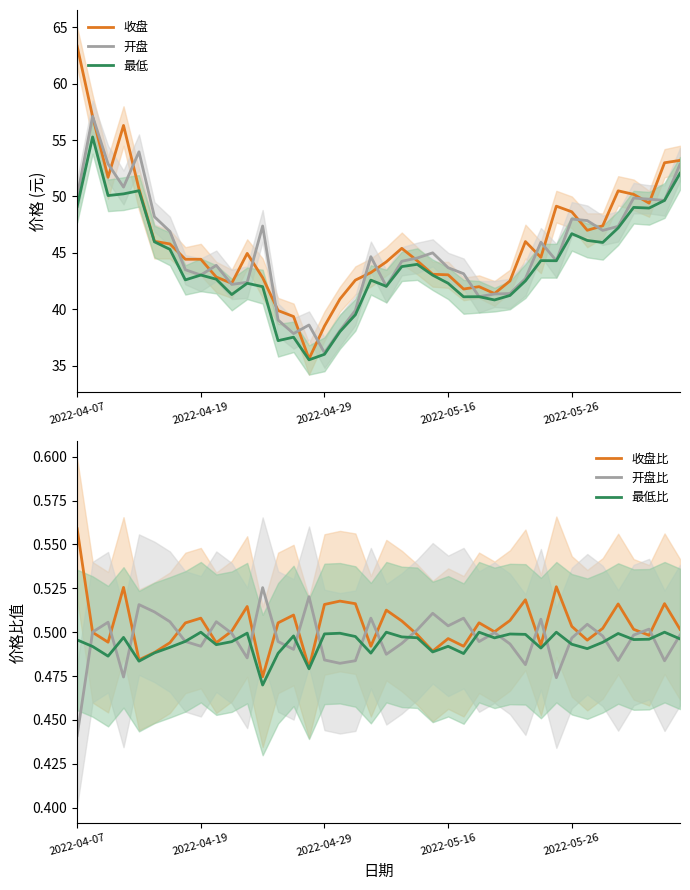

Read the 开盘比 value at 2022-05-16.

0.5